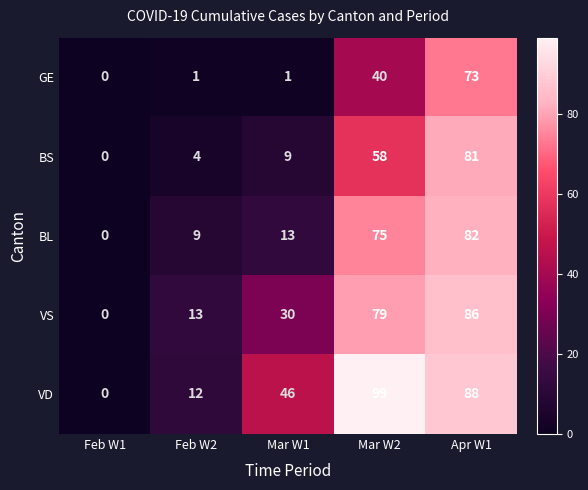

Reading left to right, transcribe all the data shown in this chart.

GE: Feb W1=0	Feb W2=1	Mar W1=1	Mar W2=40	Apr W1=73
BS: Feb W1=0	Feb W2=4	Mar W1=9	Mar W2=58	Apr W1=81
BL: Feb W1=0	Feb W2=9	Mar W1=13	Mar W2=75	Apr W1=82
VS: Feb W1=0	Feb W2=13	Mar W1=30	Mar W2=79	Apr W1=86
VD: Feb W1=0	Feb W2=12	Mar W1=46	Mar W2=99	Apr W1=88